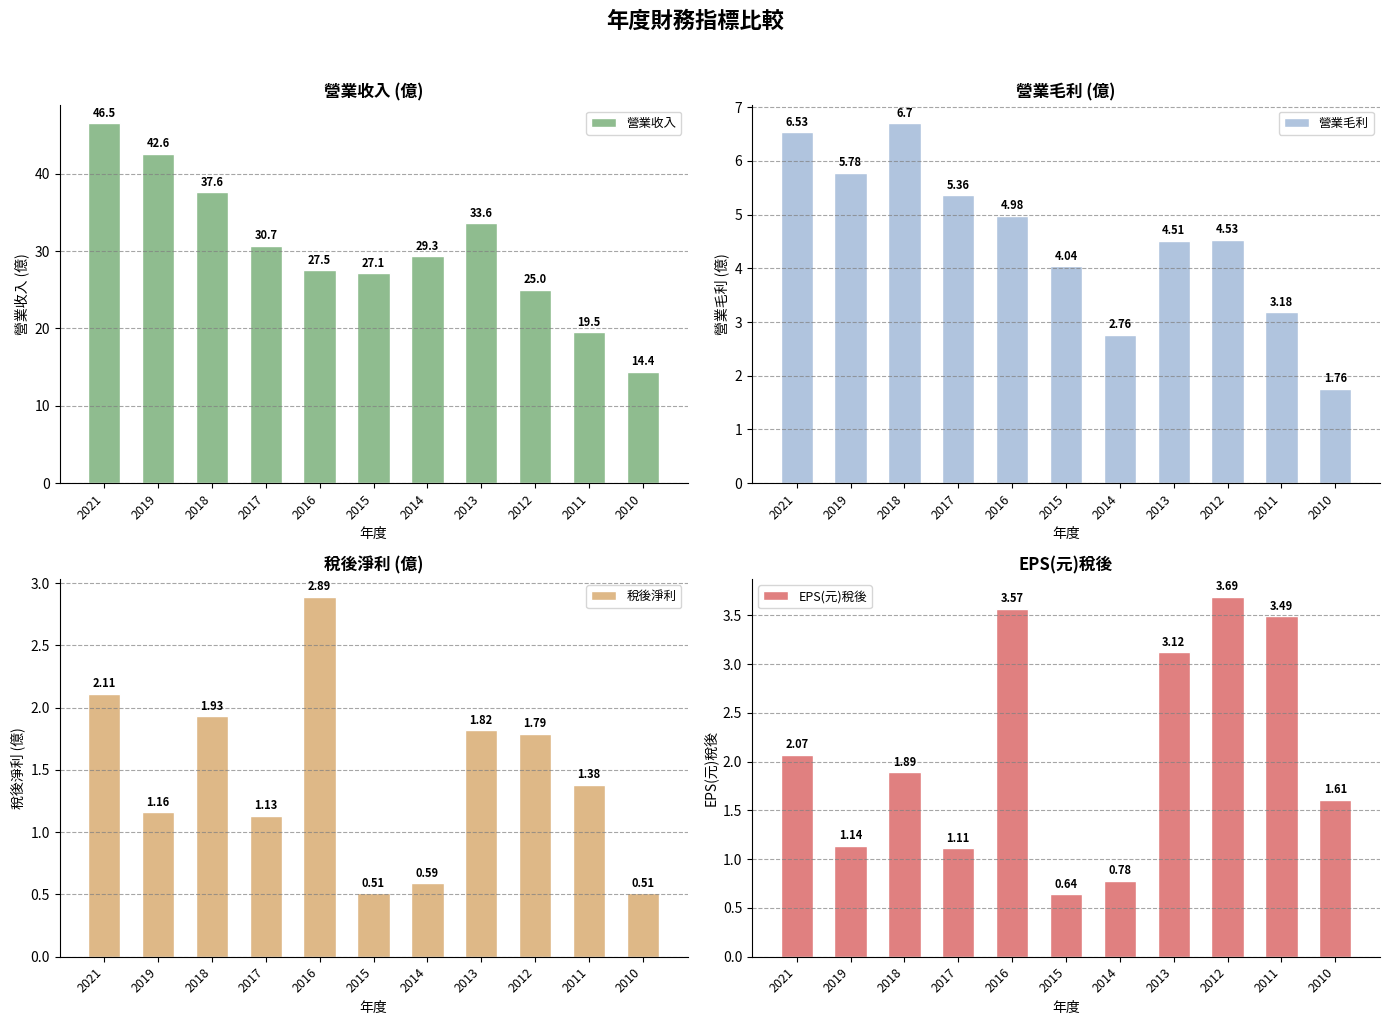

Read the 稅後淨利 value at 2021.

2.1